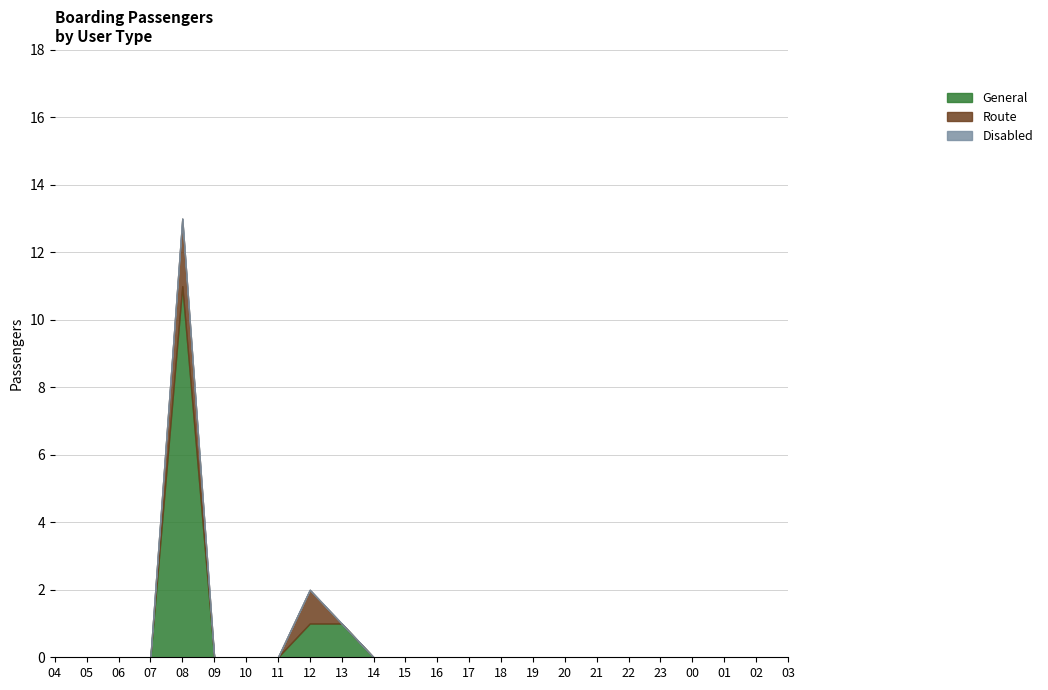

At which category is the sum across all series the highest?

08